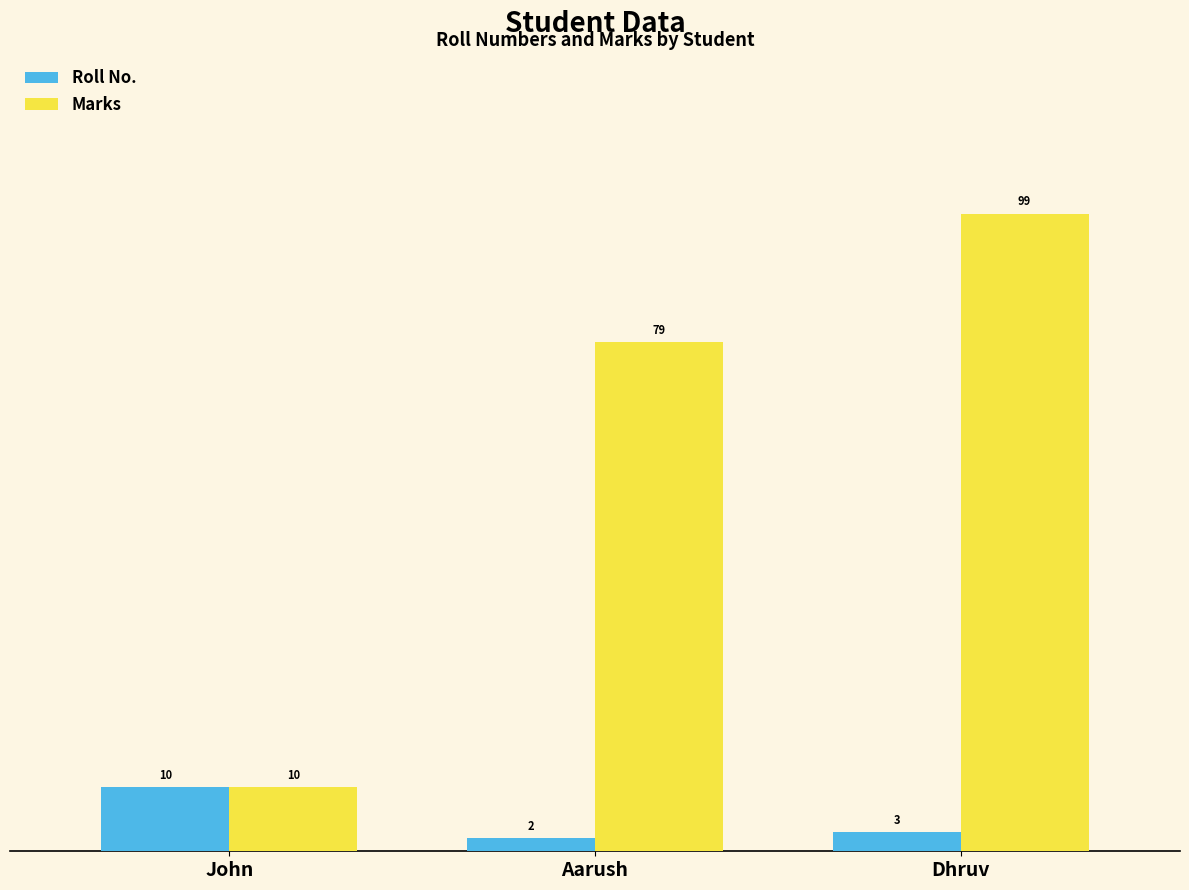

At which category is the sum across all series the highest?

Dhruv